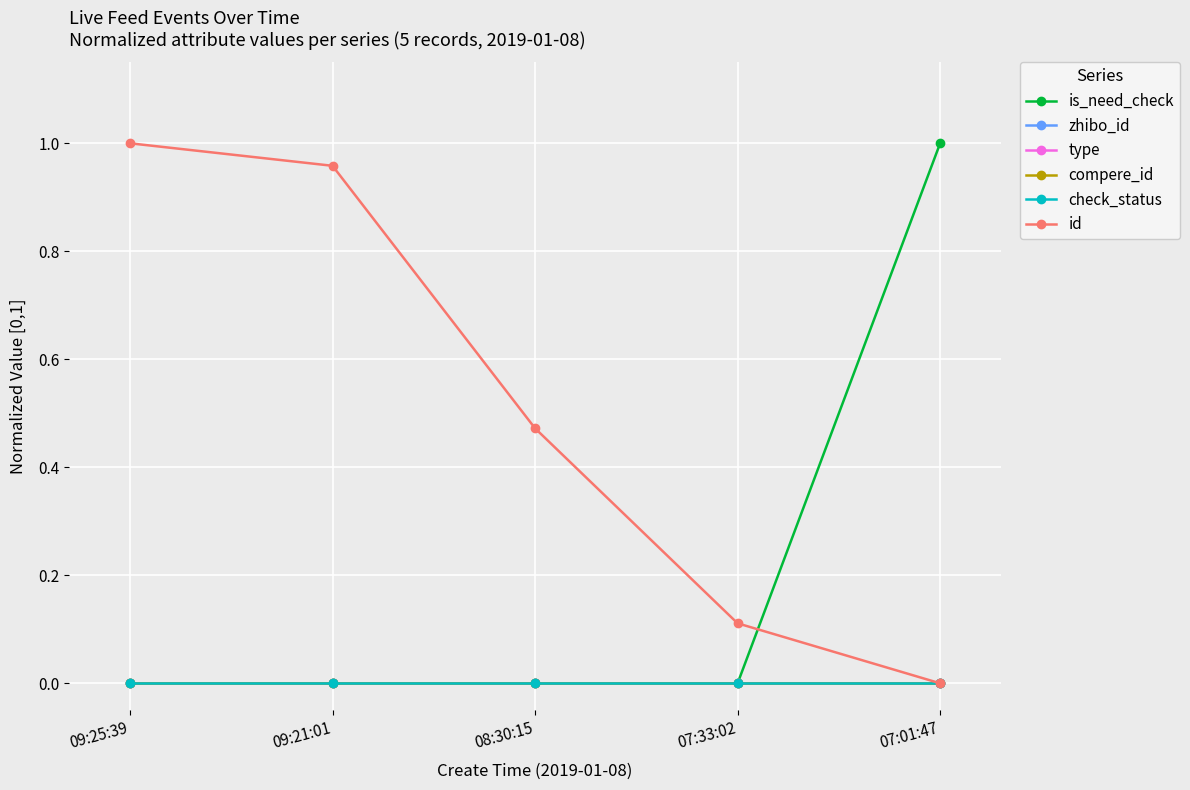

List the series in order of their peak value, highest first.

is_need_check, id, zhibo_id, type, compere_id, check_status